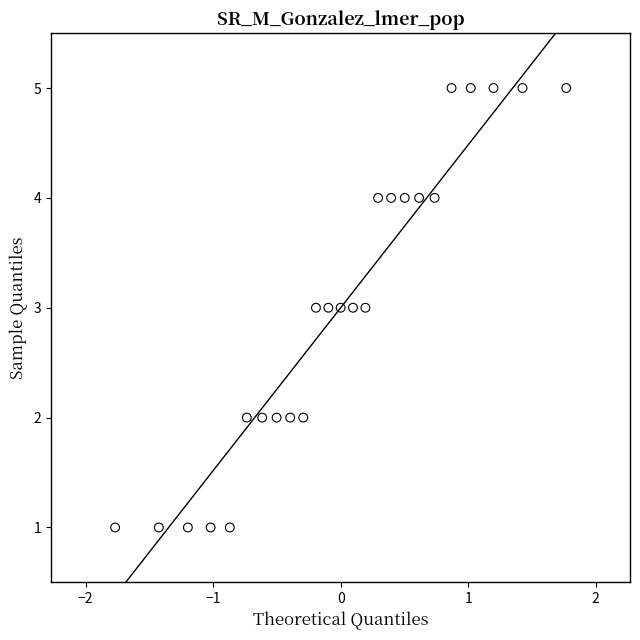

What is the range of Y values (max minus min)?

4